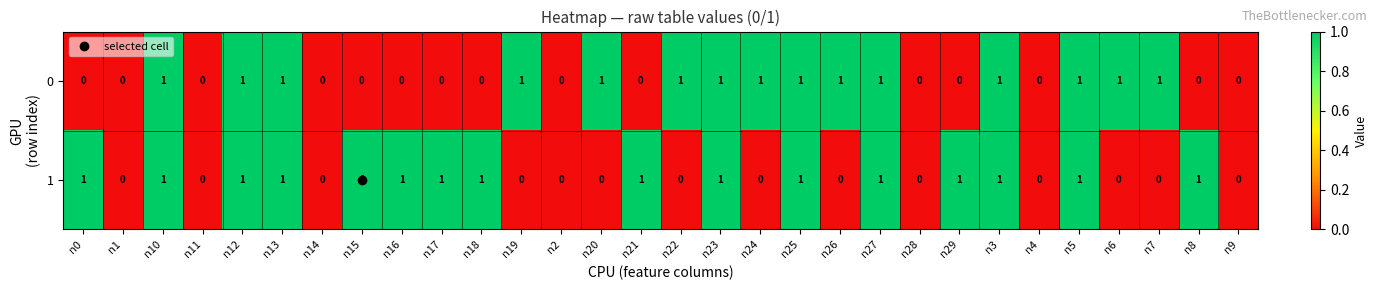

Rank the series by their average value, from highest to lowest.

1, 0